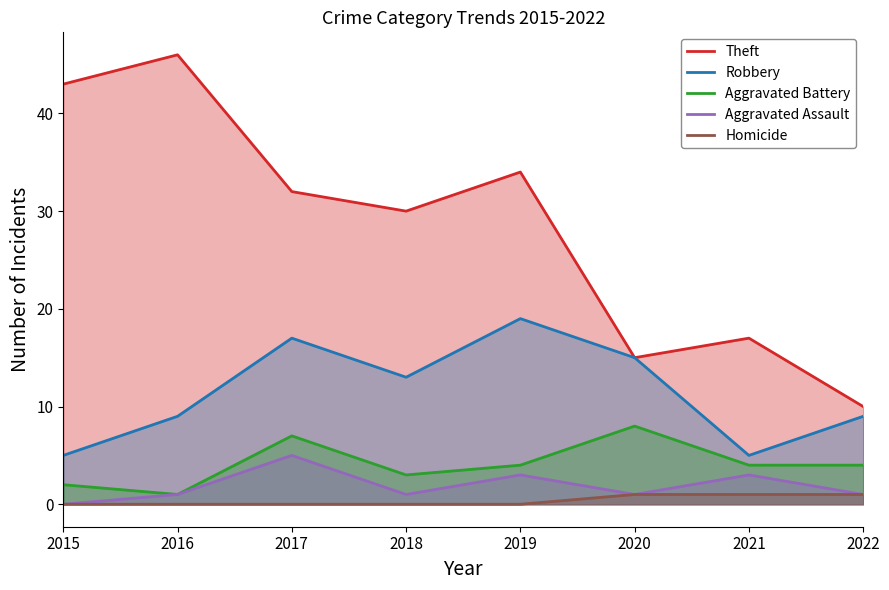

Reading left to right, what are all the values shown in this chart?

Theft: 2015=43	2016=46	2017=32	2018=30	2019=34	2020=15	2021=17	2022=10
Robbery: 2015=5	2016=9	2017=17	2018=13	2019=19	2020=15	2021=5	2022=9
Aggravated Battery: 2015=2	2016=1	2017=7	2018=3	2019=4	2020=8	2021=4	2022=4
Aggravated Assault: 2015=0	2016=1	2017=5	2018=1	2019=3	2020=1	2021=3	2022=1
Homicide: 2015=0	2016=0	2017=0	2018=0	2019=0	2020=1	2021=1	2022=1